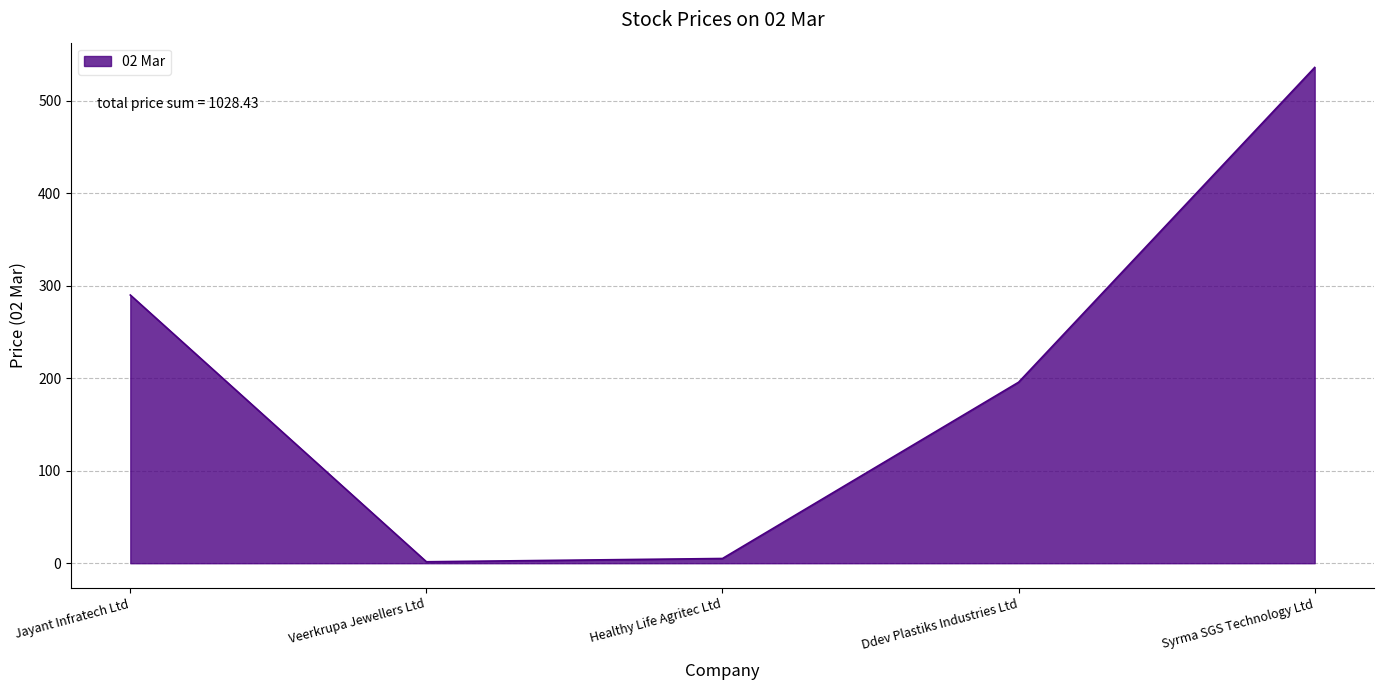

What is the sum of the values at Ddev Plastiks Industries Ltd and Syrma SGS Technology Ltd?

731.8